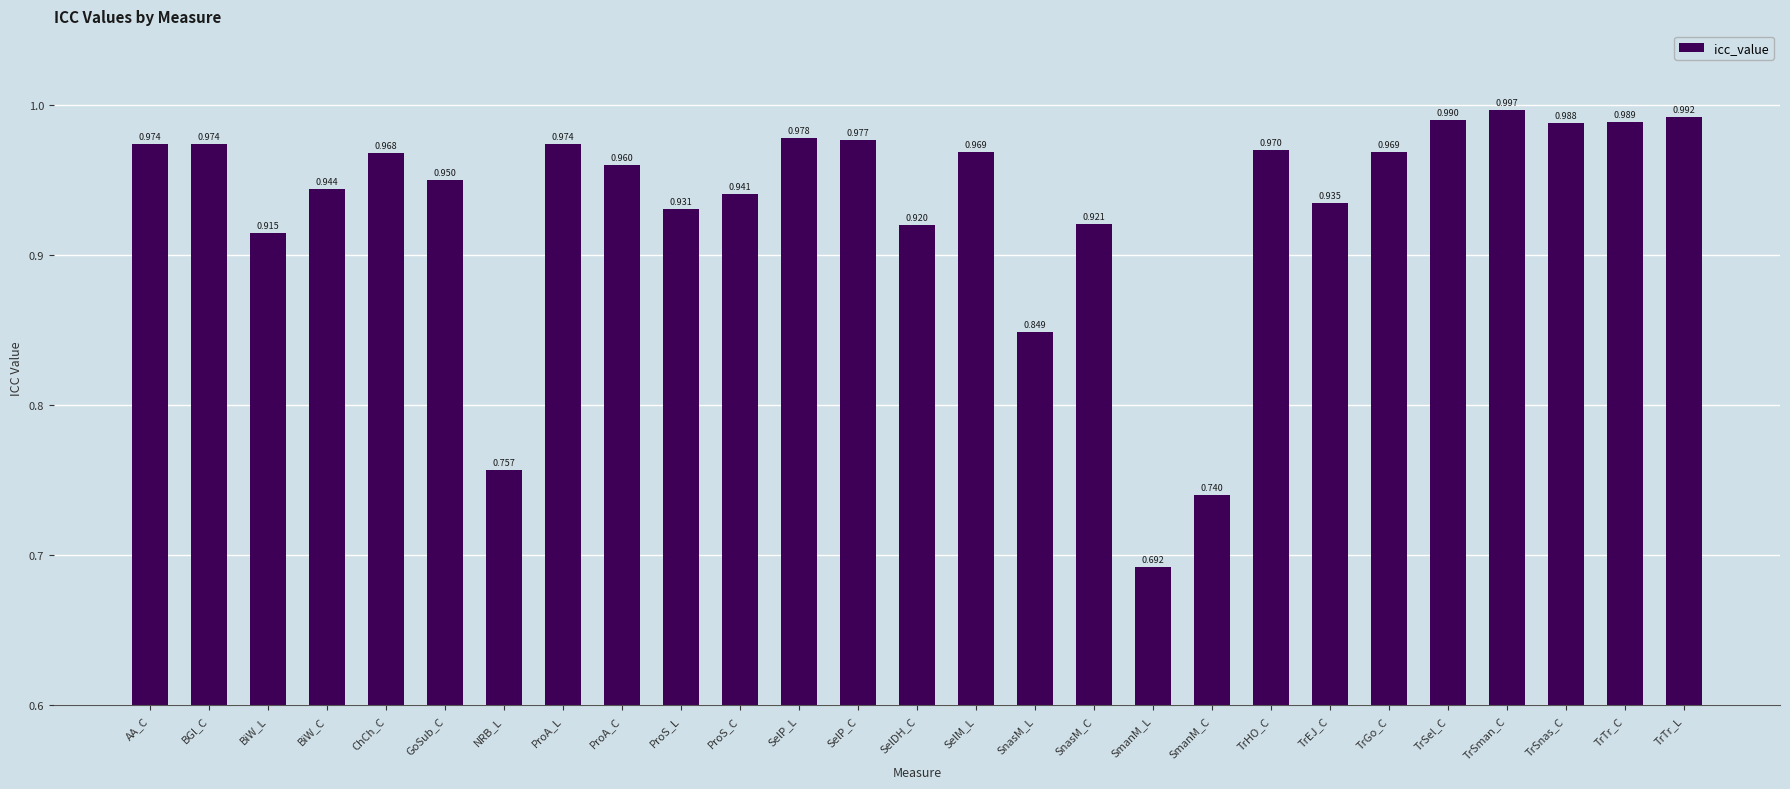

At which category does the chart reach its peak across all series?

TrSman_C